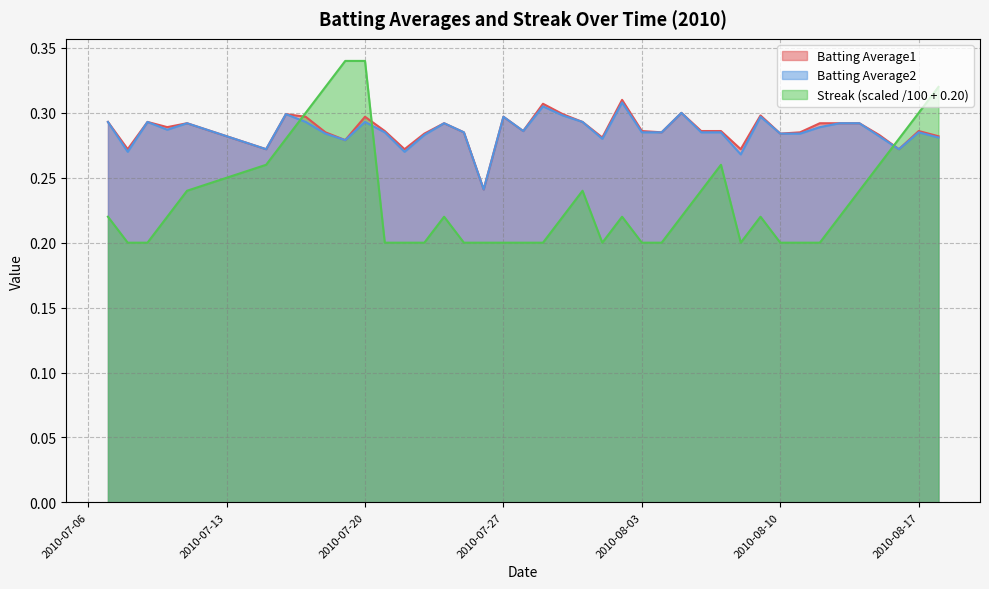

The Streak (scaled /100 + 0.20) series shows 0.3 at 2010-08-10. True or false?

False